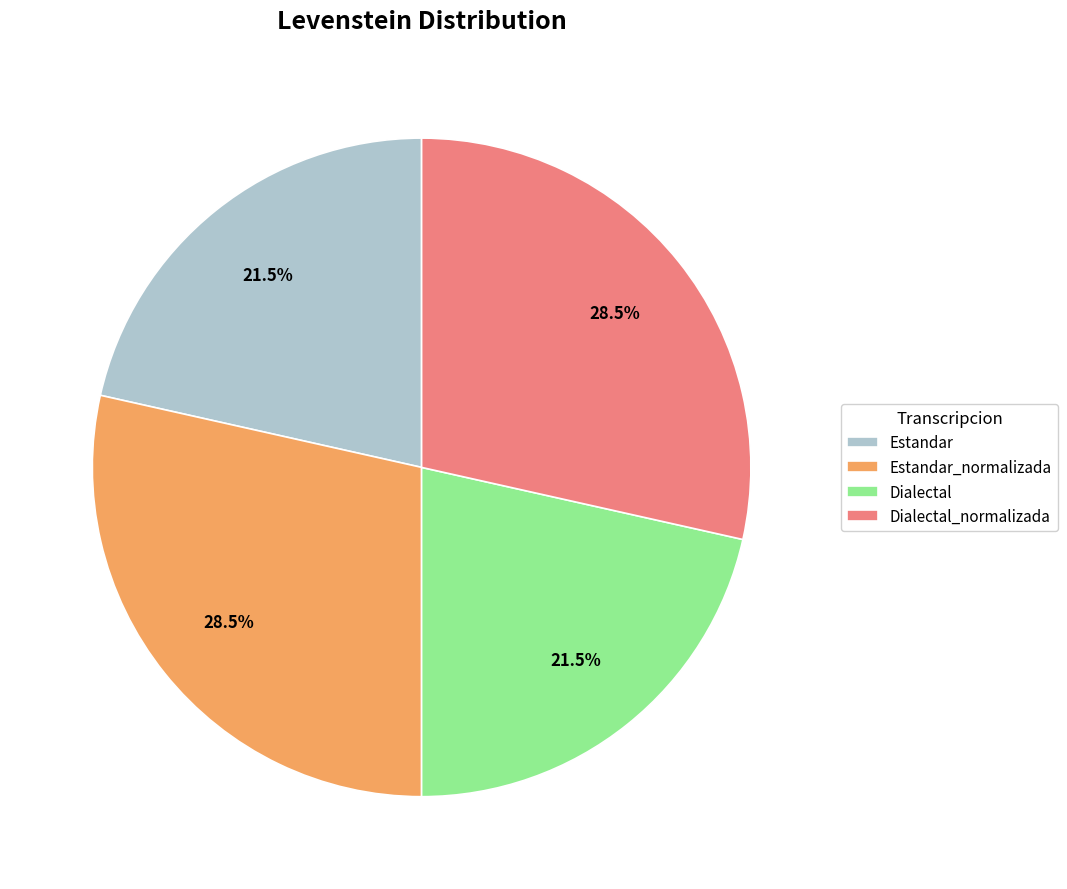

Between Estandar and Estandar_normalizada, which is larger?

Estandar_normalizada